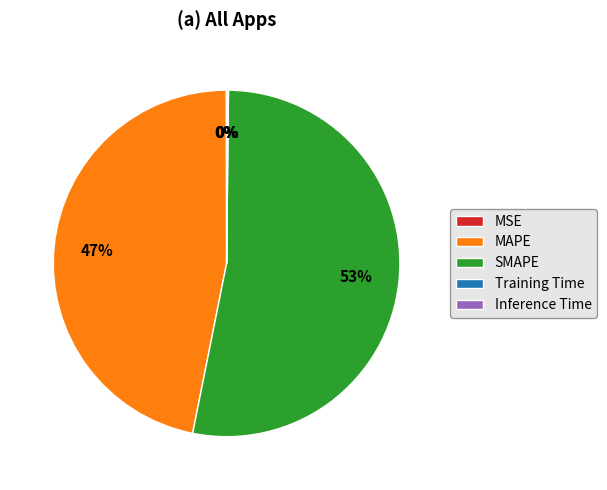

Is it true that MAPE is 34% of the pie?

False